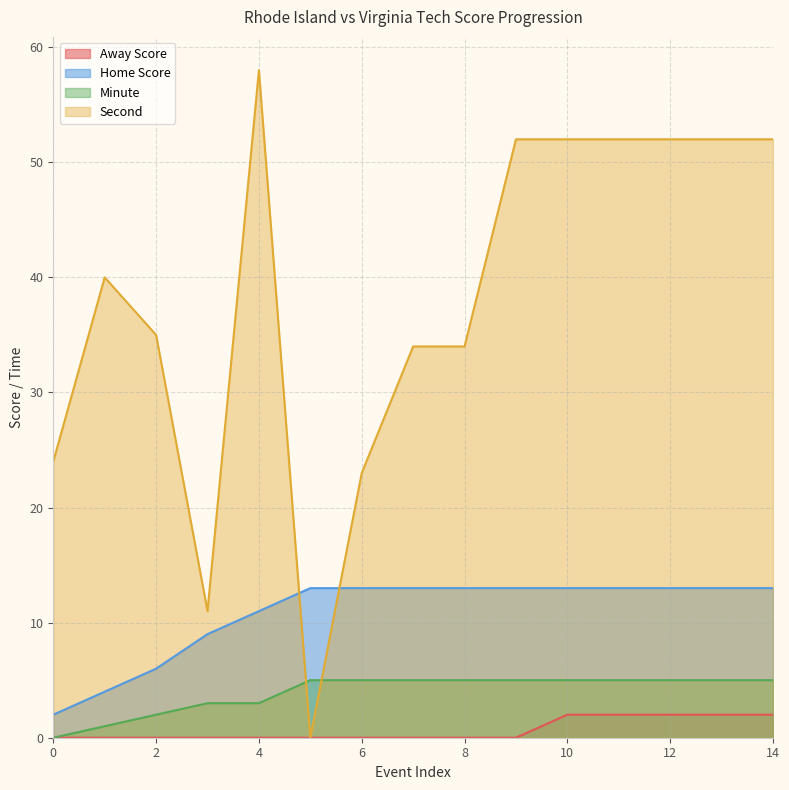

Count the Minute values in the range 3 to 5.

12